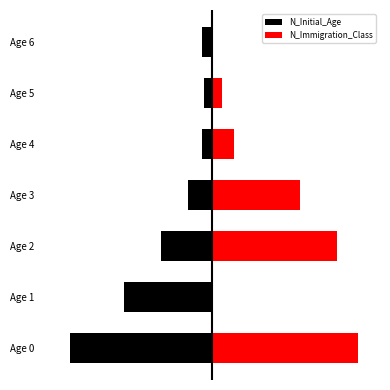

Reading right to left, extract all data points from this chart.

N_Initial_Age: -49	-40	-51	-115	-247	-429	-693
N_Immigration_Class: 5	49	107	428	606	3	711